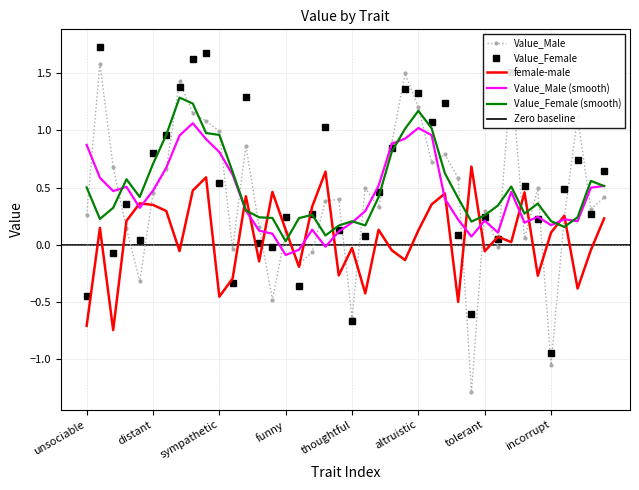

Between which two adjacent categories do Value_Male and Value_Female first intersect?

unsociable and unfriendly